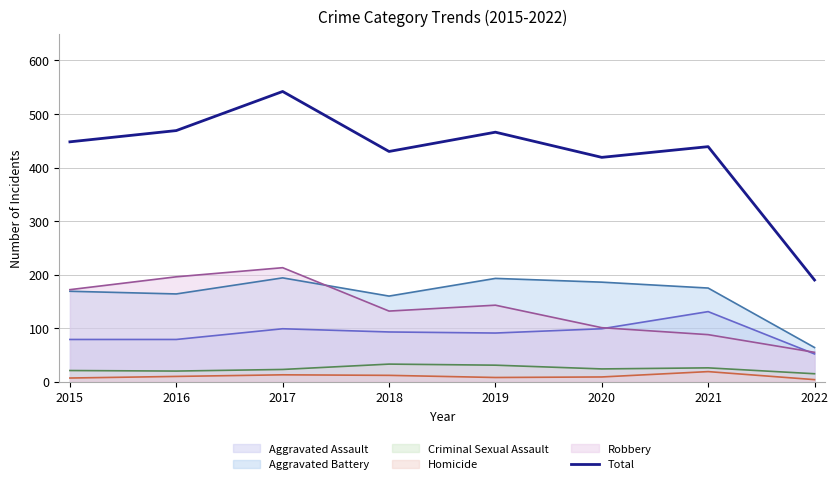

At which label does the data first exceed 448?

2016